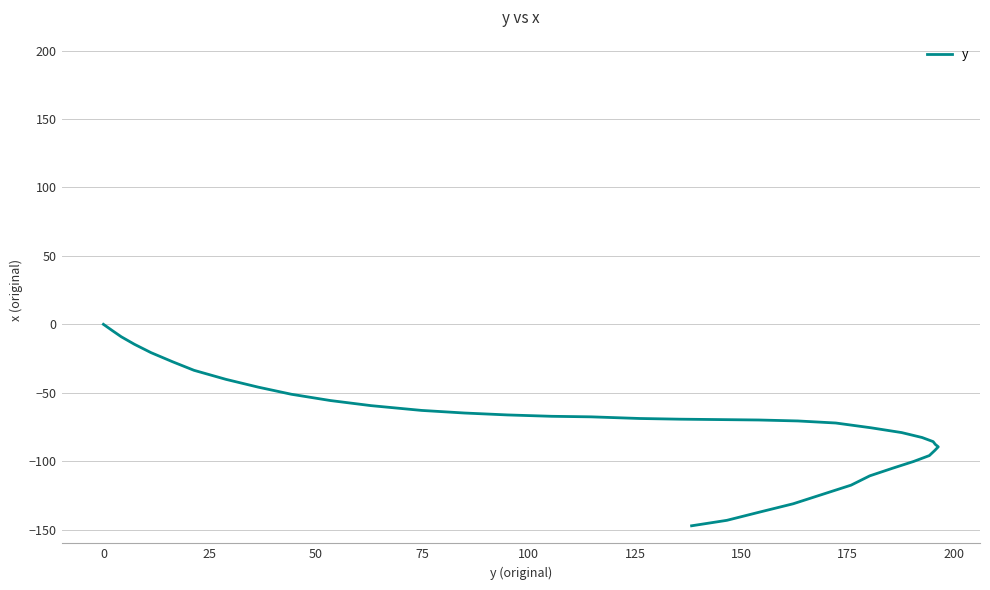

What is the value of the 22nd point from the left?

-70.6